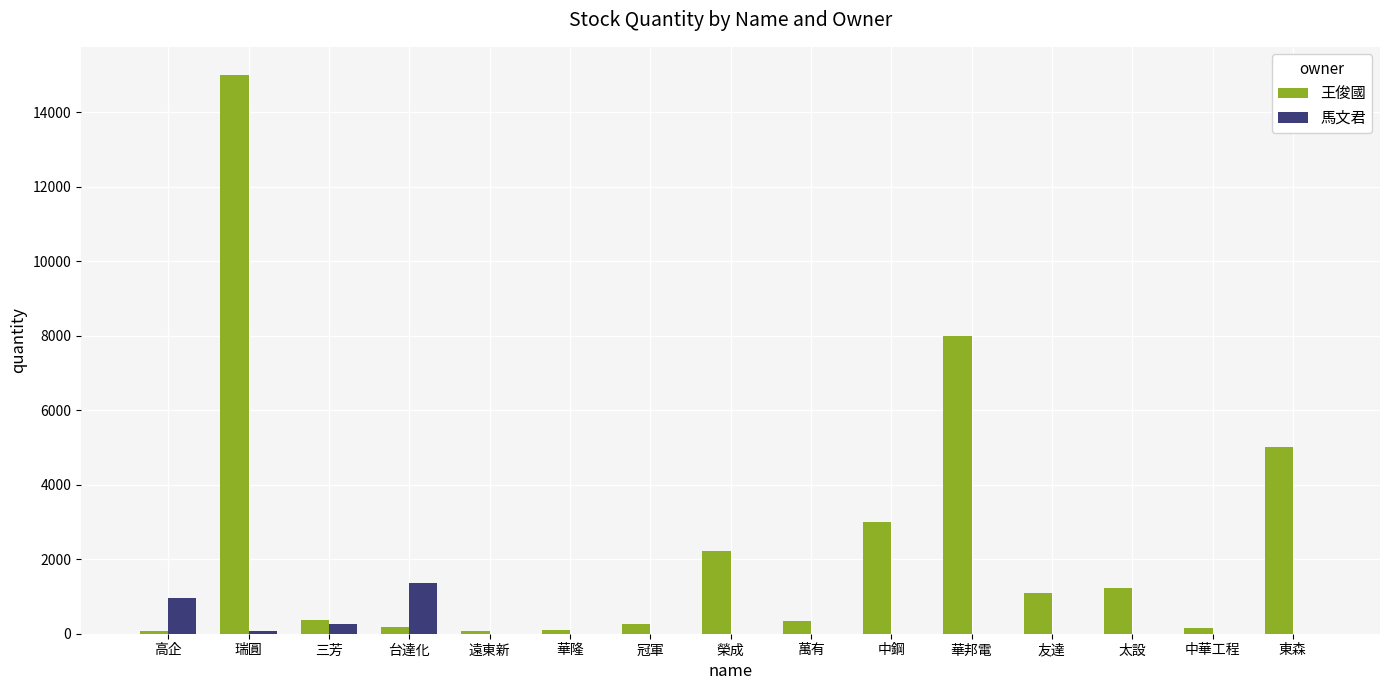

How many series are shown in this chart?

2